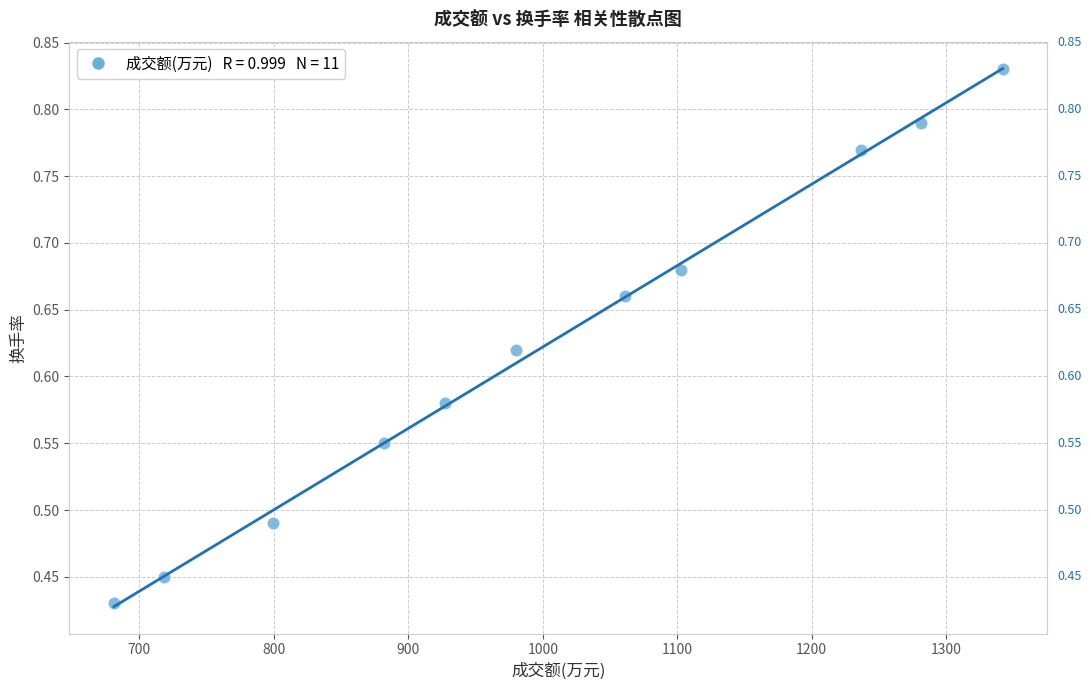

What is the average X value?

1001.0